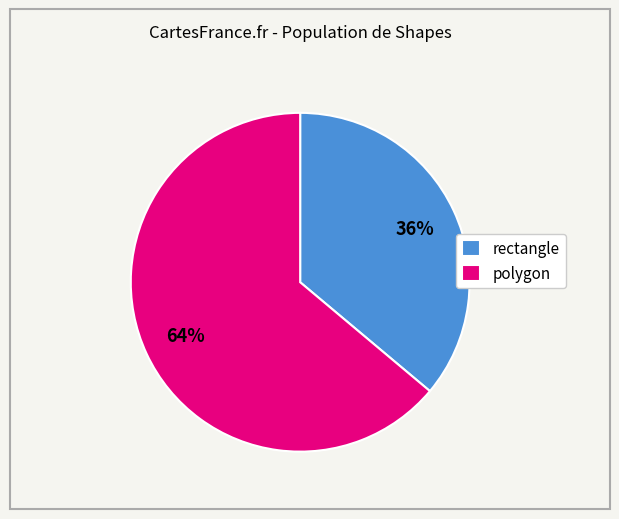

Is the sum of rectangle and polygon greater than half?

Yes